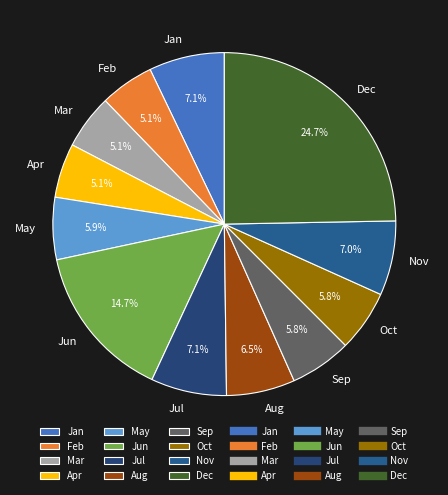

What is the ratio of the value at Jan to the value at Jun?

0.5